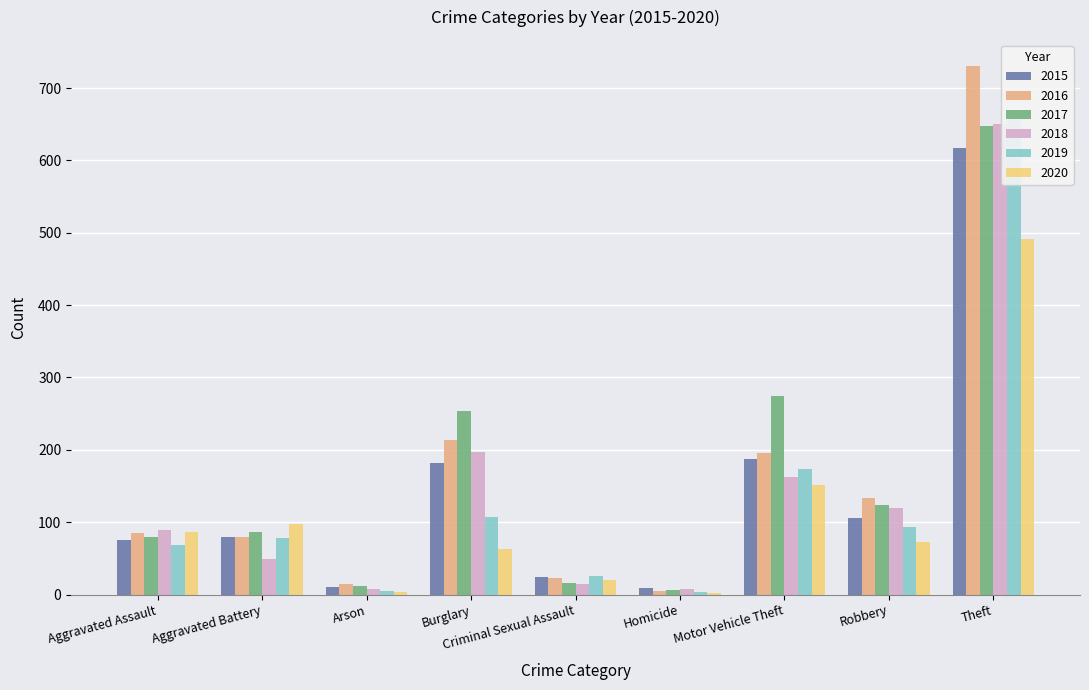

Reading left to right, transcribe all the data shown in this chart.

2015: Aggravated Assault=75	Aggravated Battery=79	Arson=10	Burglary=182	Criminal Sexual Assault=24	Homicide=9	Motor Vehicle Theft=187	Robbery=106	Theft=617
2016: Aggravated Assault=85	Aggravated Battery=79	Arson=14	Burglary=213	Criminal Sexual Assault=23	Homicide=5	Motor Vehicle Theft=195	Robbery=134	Theft=730
2017: Aggravated Assault=79	Aggravated Battery=86	Arson=12	Burglary=253	Criminal Sexual Assault=16	Homicide=6	Motor Vehicle Theft=275	Robbery=124	Theft=648
2018: Aggravated Assault=89	Aggravated Battery=49	Arson=7	Burglary=197	Criminal Sexual Assault=14	Homicide=8	Motor Vehicle Theft=162	Robbery=120	Theft=650
2019: Aggravated Assault=68	Aggravated Battery=78	Arson=5	Burglary=107	Criminal Sexual Assault=26	Homicide=3	Motor Vehicle Theft=173	Robbery=93	Theft=663
2020: Aggravated Assault=87	Aggravated Battery=97	Arson=4	Burglary=63	Criminal Sexual Assault=20	Homicide=2	Motor Vehicle Theft=152	Robbery=73	Theft=491